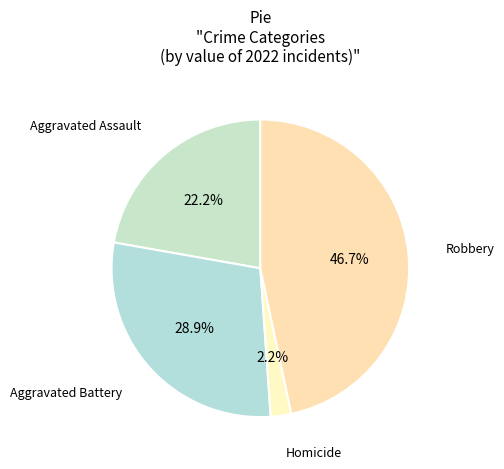

How much of the chart is everything except Homicide?

97.8%